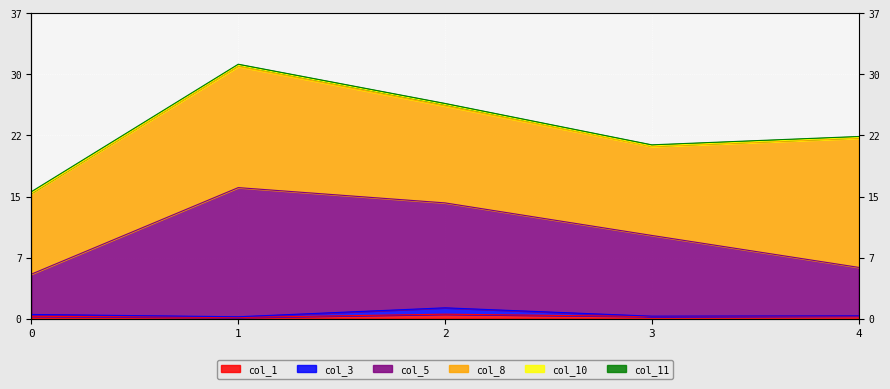

What is the average value of the col_5 series?

10.6